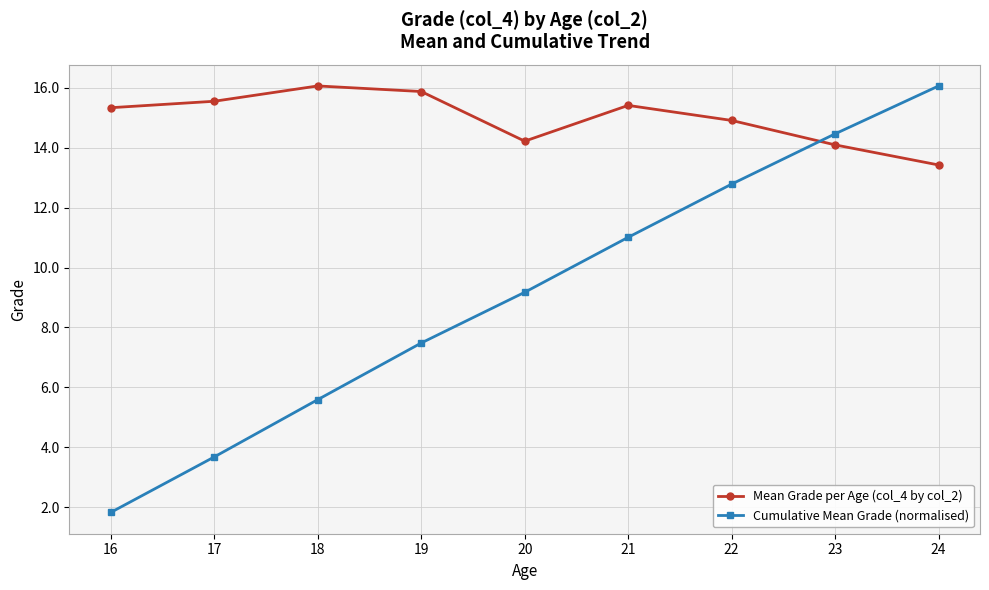

What is the total value across all series at 17?

19.2